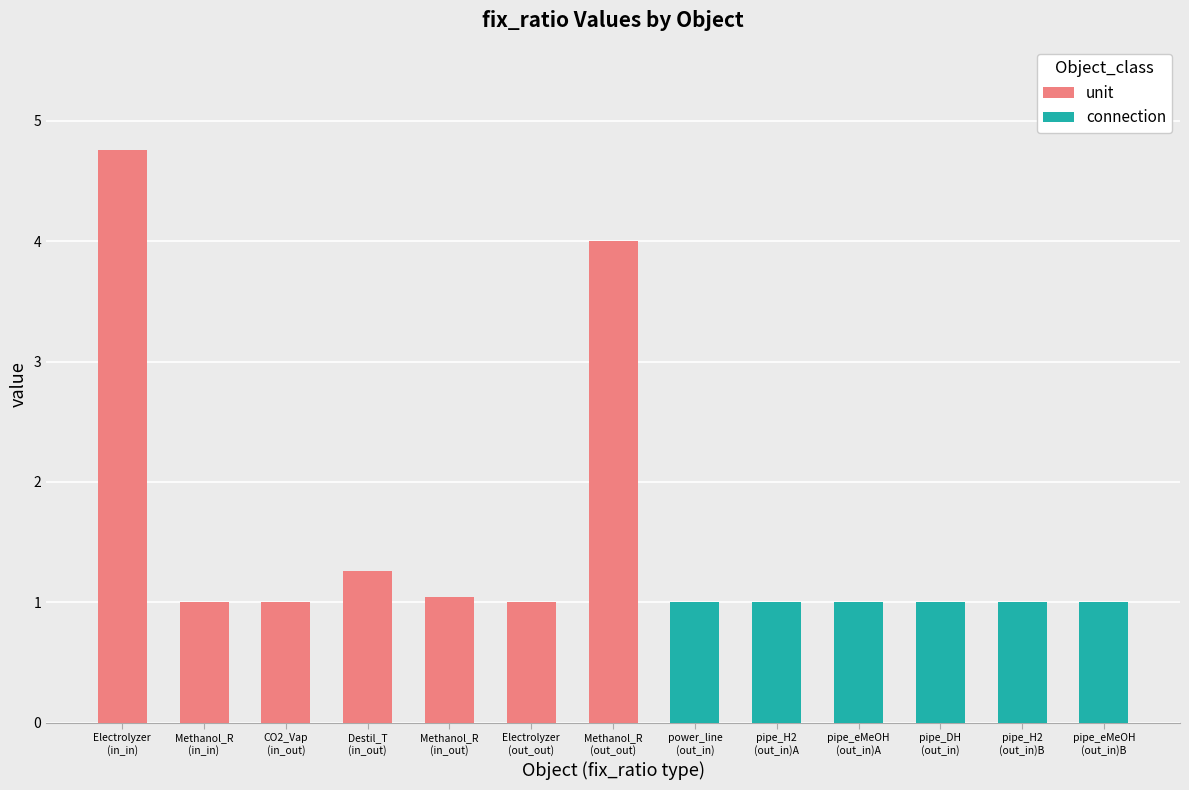

What is the sum of all unit values?

14.1